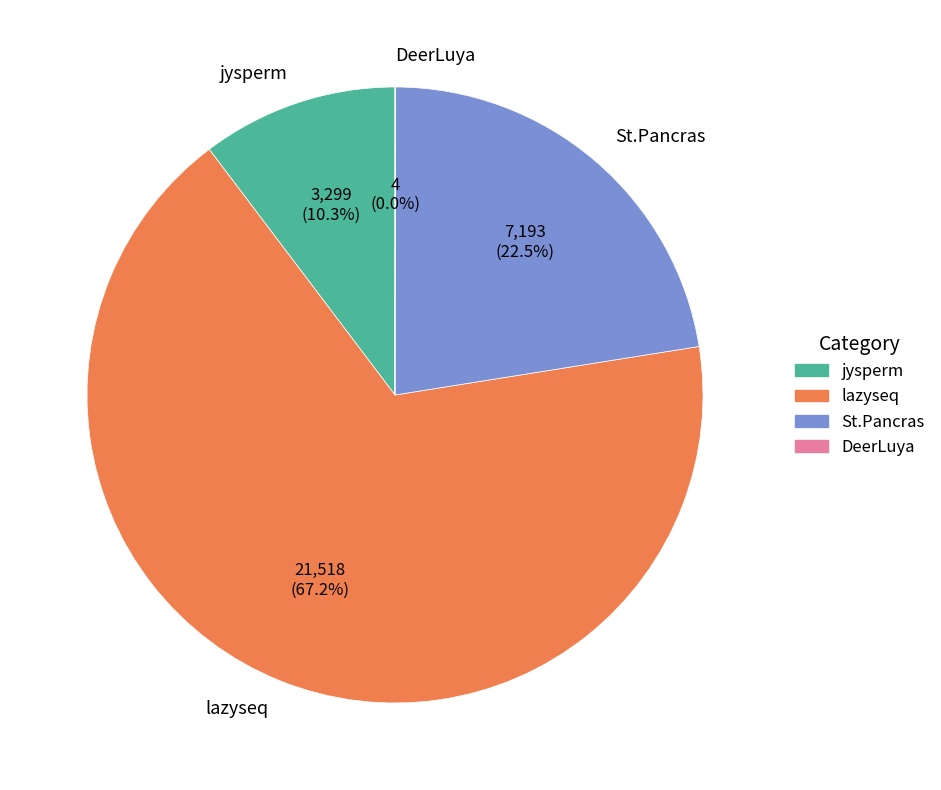

Which slice is the largest?

lazyseq